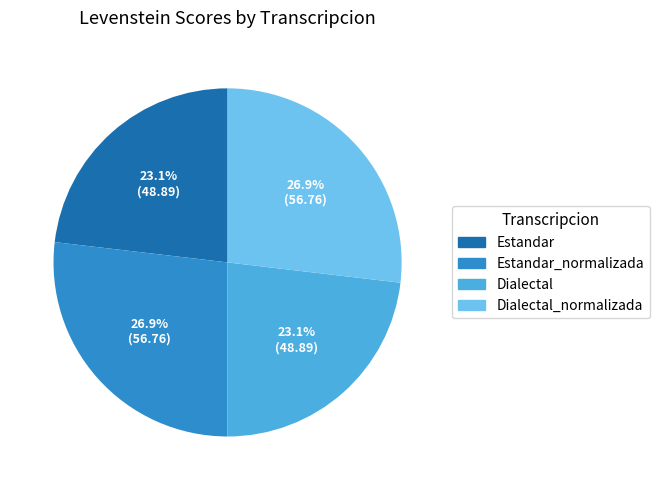

Does any single category account for the majority?

No